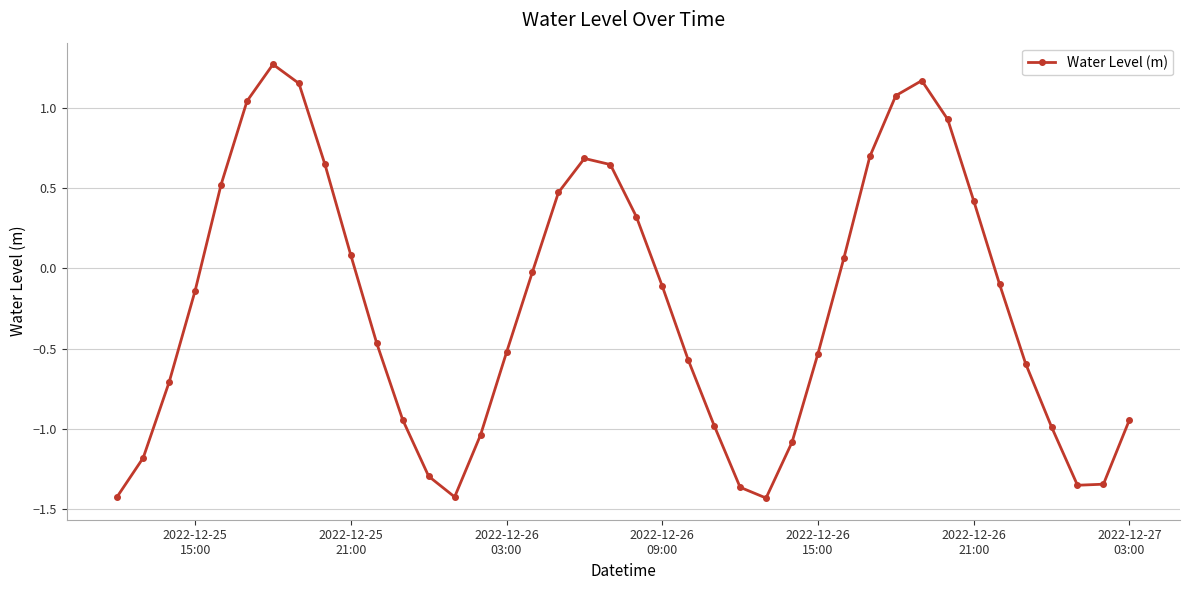

How many values are below zero?

24